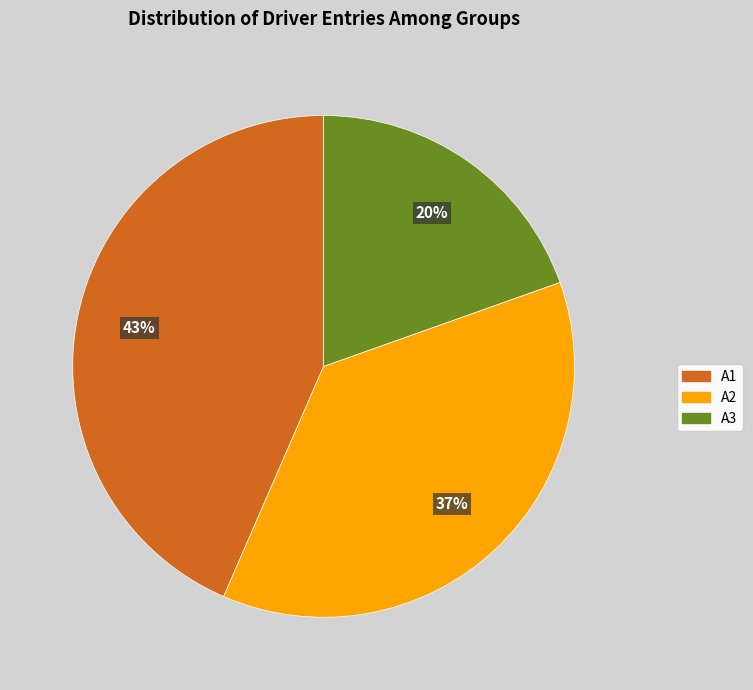

Is the sum of A1 and A3 greater than half?

Yes